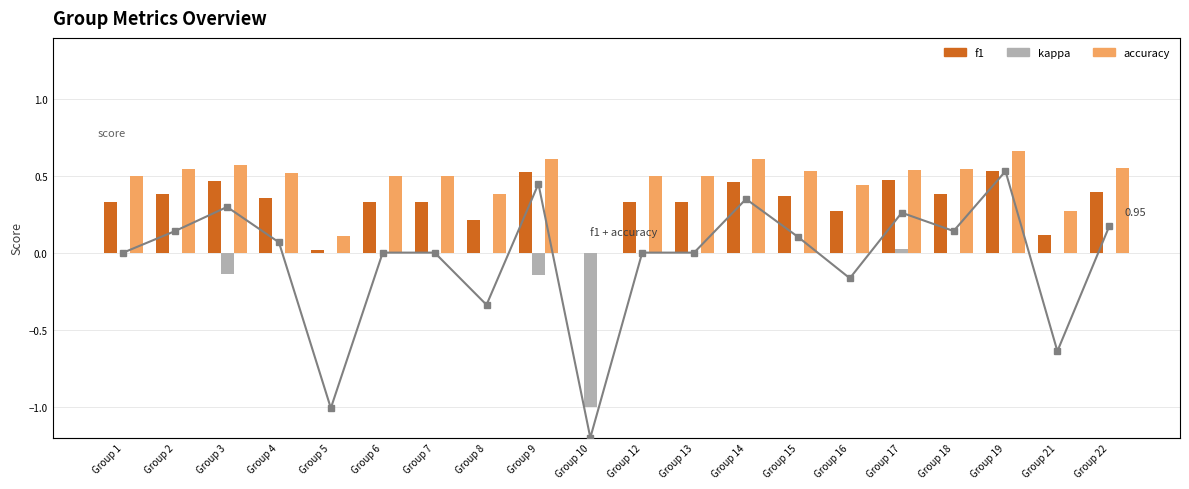

Which label corresponds to the largest value in the chart?

Group 19